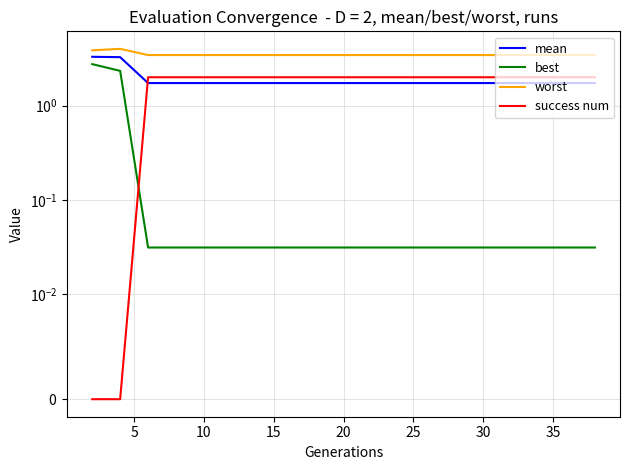

What is the difference between the second highest and second lowest values in the worst series?

0.4